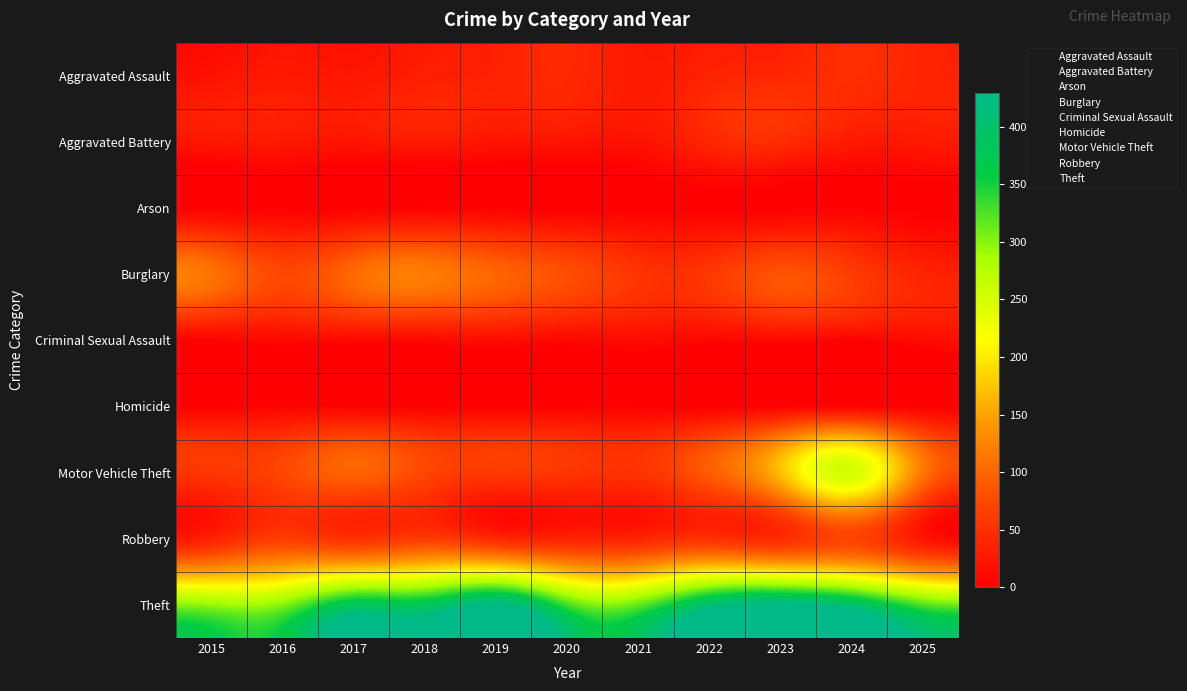

Reading left to right, list all the values displayed in this chart.

Aggravated Assault: 2015=19	2016=27	2017=23	2018=33	2019=36	2020=43	2021=28	2022=37	2023=42	2024=48	2025=39
Aggravated Battery: 2015=24	2016=26	2017=22	2018=29	2019=22	2020=22	2021=19	2022=40	2023=46	2024=28	2025=27
Arson: 2015=1	2016=2	2017=1	2018=4	2019=2	2020=0	2021=2	2022=2	2023=2	2024=3	2025=0
Burglary: 2015=111	2016=75	2017=103	2018=119	2019=99	2020=80	2021=55	2022=58	2023=84	2024=63	2025=38
Criminal Sexual Assault: 2015=6	2016=10	2017=11	2018=11	2019=15	2020=10	2021=14	2022=7	2023=10	2024=5	2025=13
Homicide: 2015=1	2016=4	2017=1	2018=1	2019=1	2020=2	2021=2	2022=0	2023=3	2024=4	2025=1
Motor Vehicle Theft: 2015=57	2016=73	2017=98	2018=73	2019=60	2020=56	2021=53	2022=92	2023=170	2024=249	2025=115
Robbery: 2015=36	2016=64	2017=52	2018=64	2019=43	2020=38	2021=39	2022=52	2023=48	2024=71	2025=24
Theft: 2015=294	2016=301	2017=379	2018=377	2019=428	2020=330	2021=316	2022=401	2023=429	2024=397	2025=325